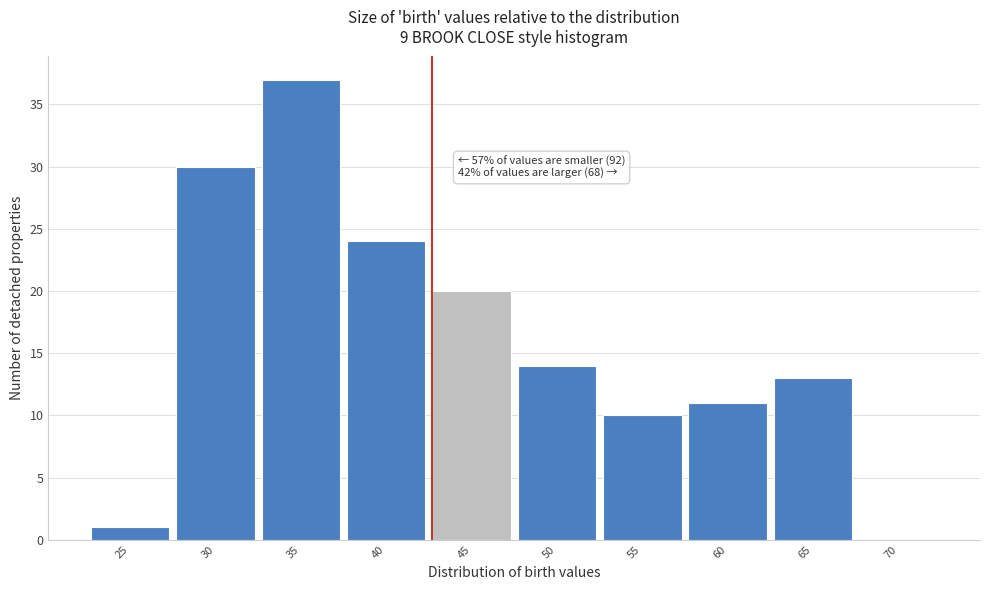

Reading left to right, what are all the values shown in this chart?

25=1	30=30	35=37	40=24	45=20	50=14	55=10	60=11	65=13	70=0